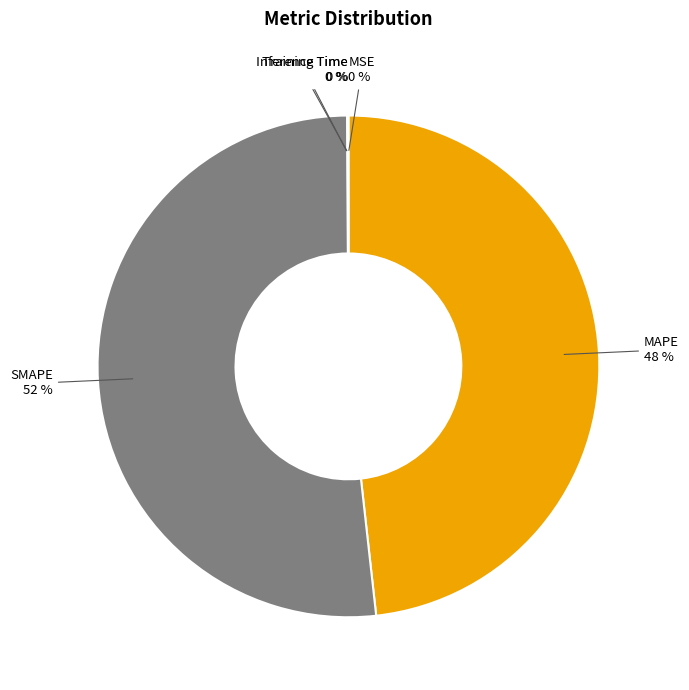

Which category has the biggest portion of the pie?

SMAPE